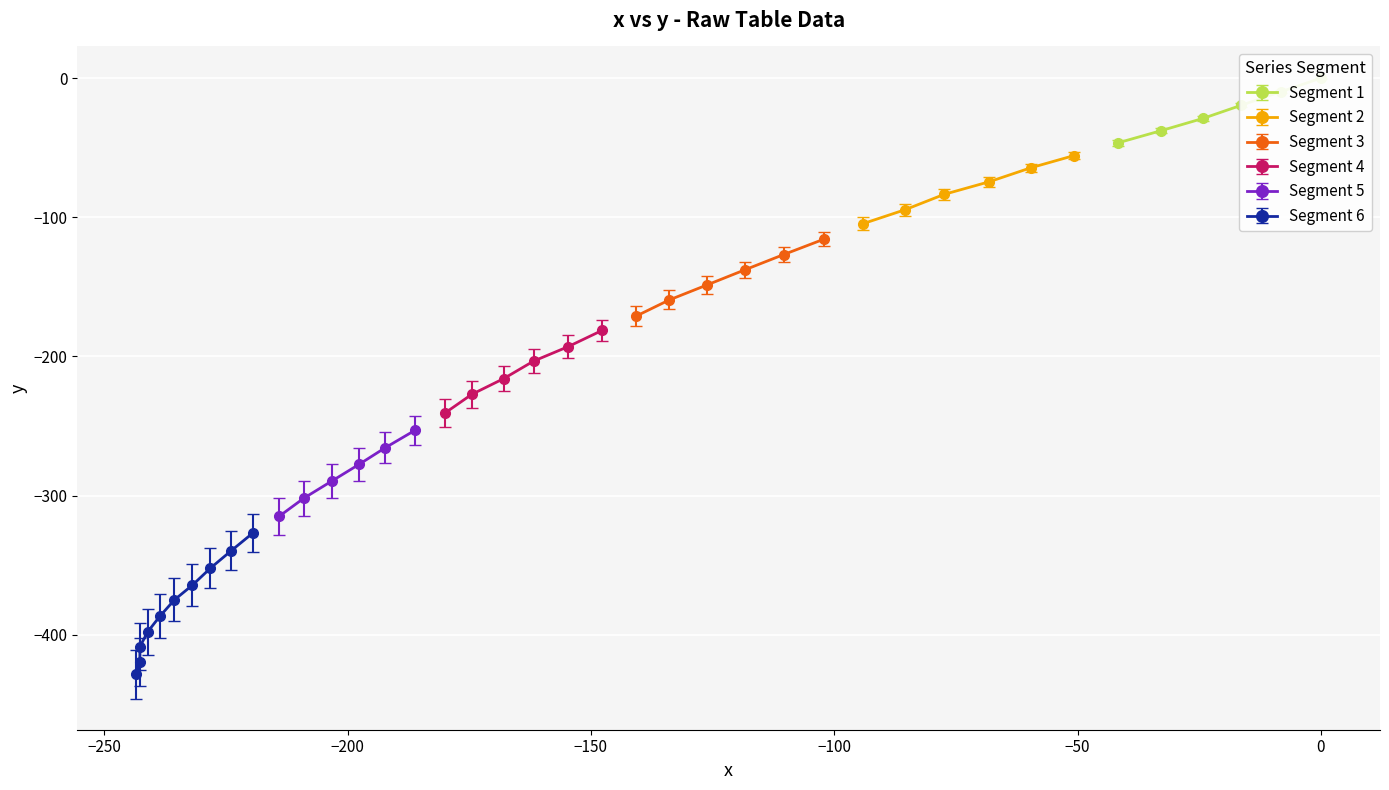

What is the value of the Segment 2 point at the 4th from the left?

-74.4